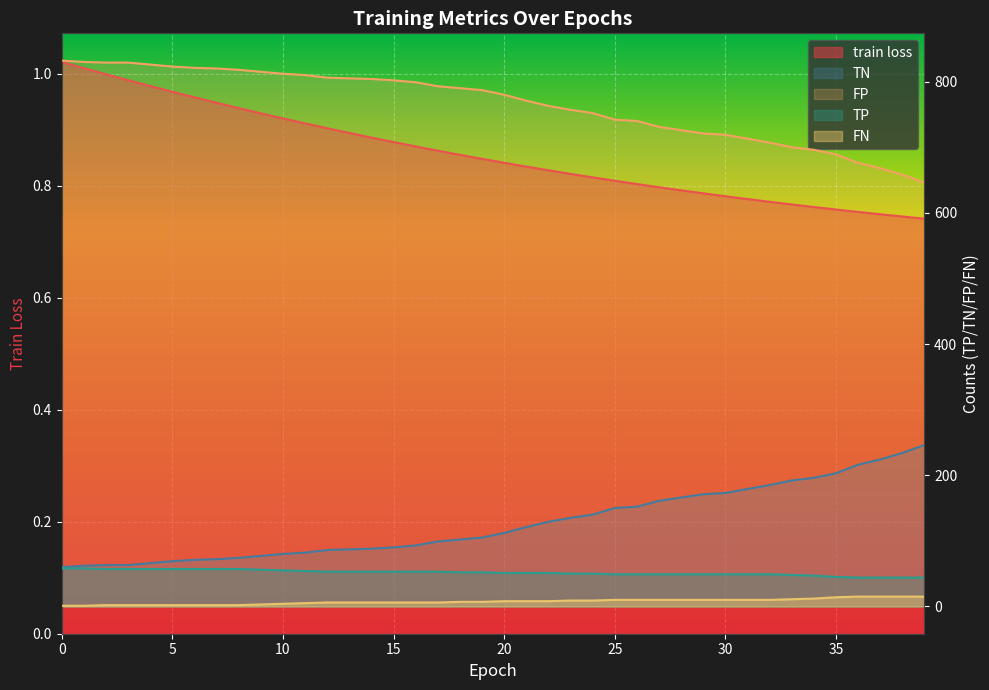

True or false: train loss and TN cross at least once.

False